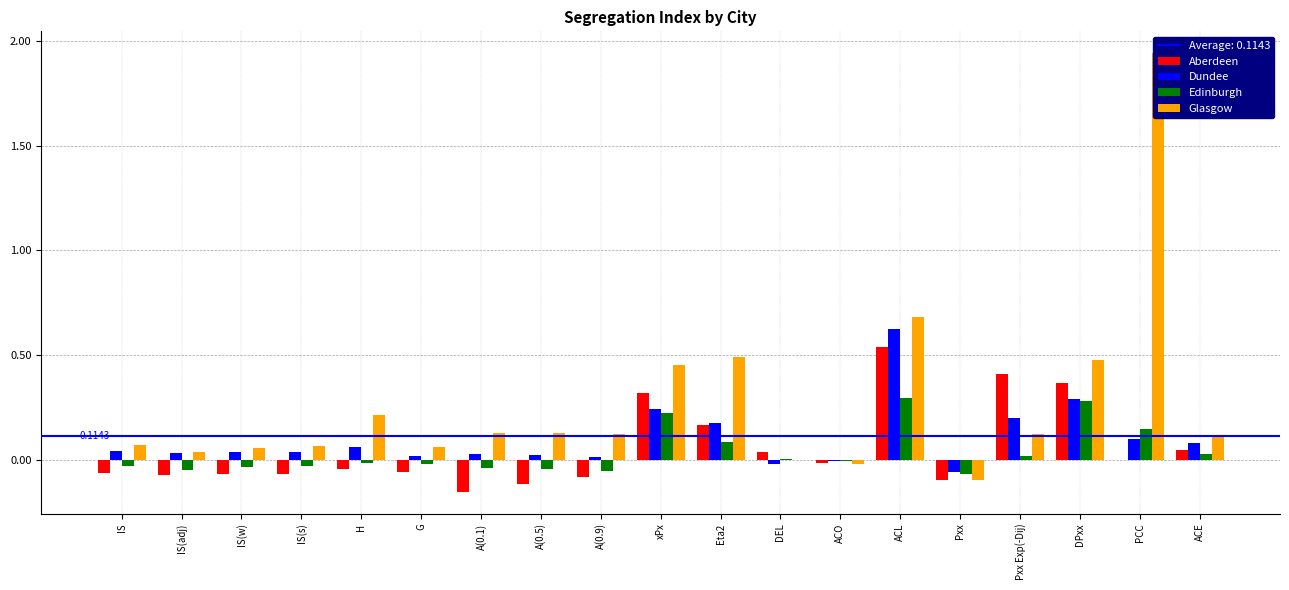

Which category has the lowest value in the Glasgow series?

Pxx